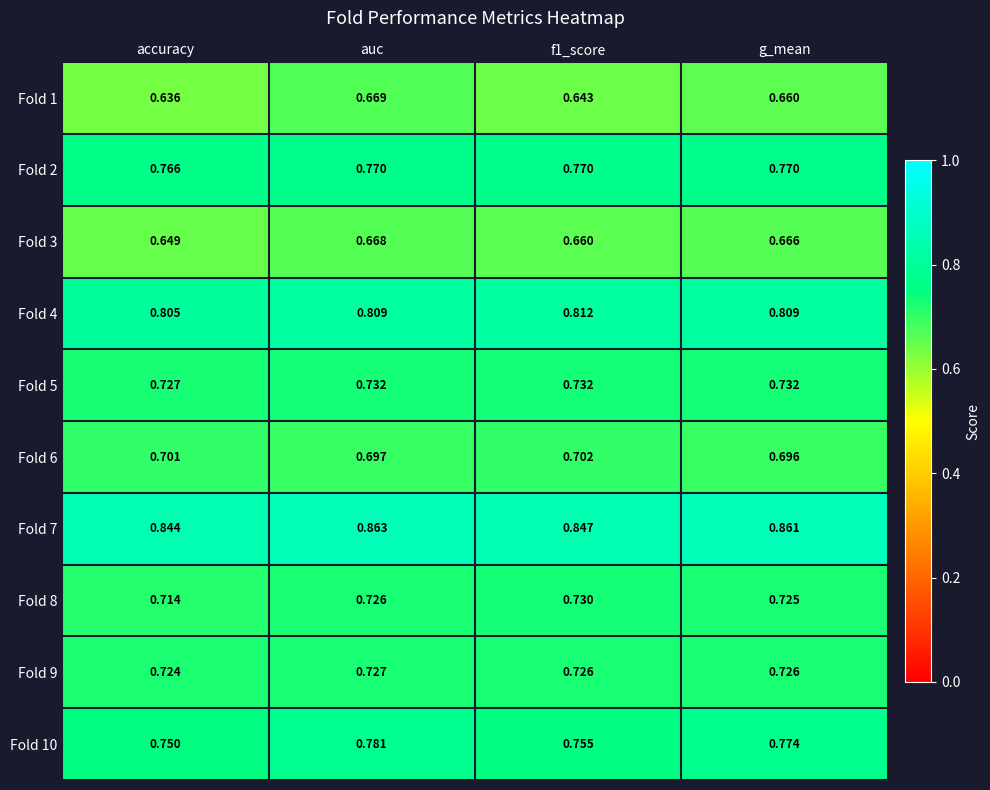

How many categories are shown in the chart?

4